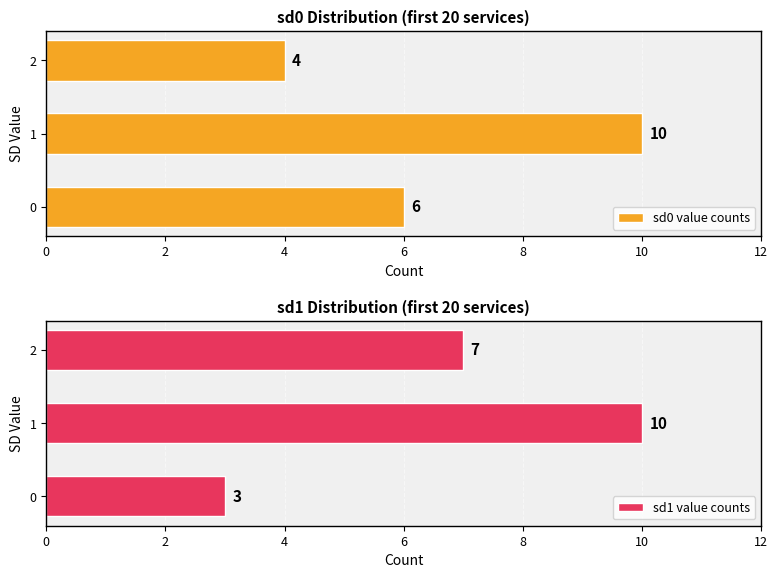

What is the sum of the sd0 value counts values at 2 and 0?

10